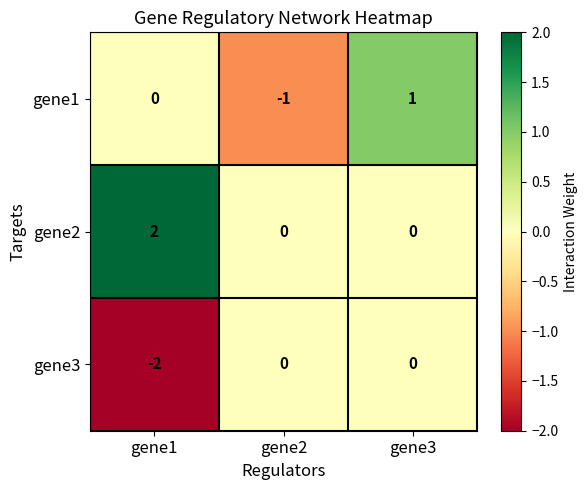

Reading left to right, transcribe all the data shown in this chart.

gene1: gene1=0	gene2=-1	gene3=1
gene2: gene1=2	gene2=0	gene3=0
gene3: gene1=-2	gene2=0	gene3=0